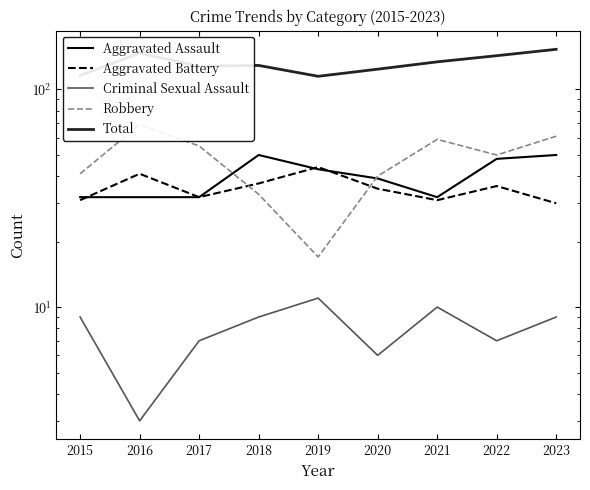

What is the total value across all series at 2015?

229